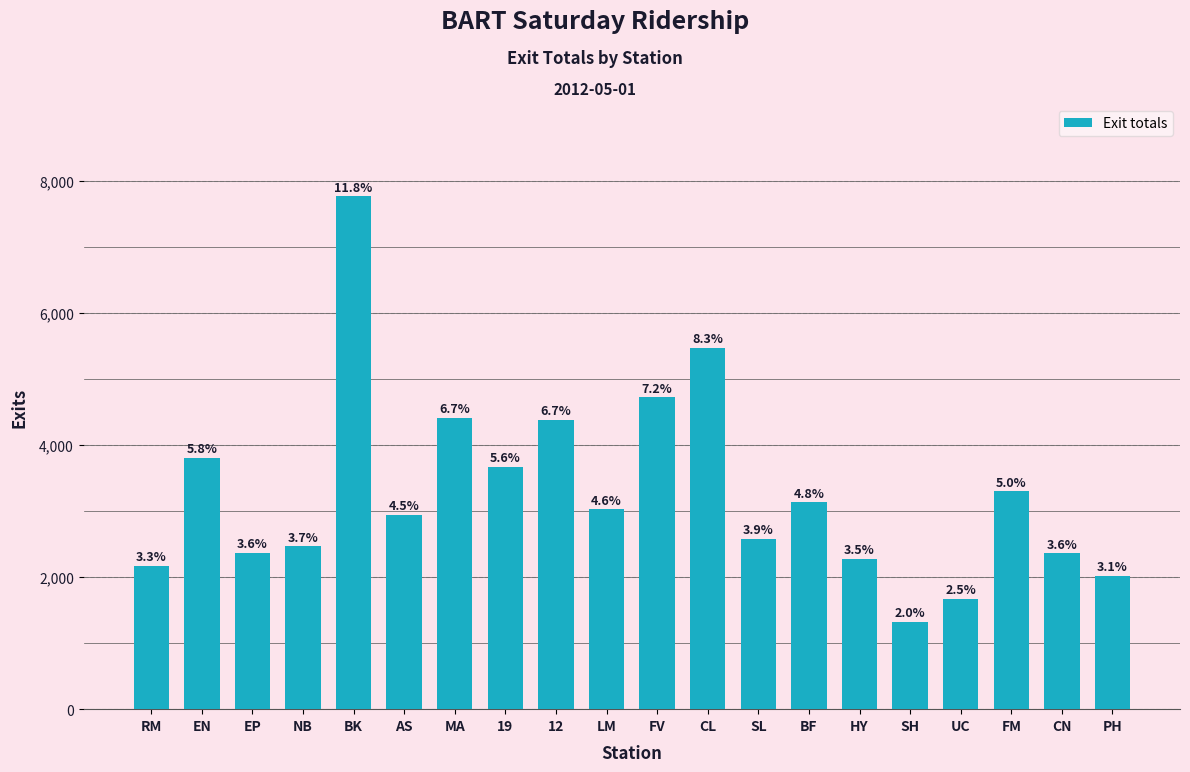

How many bars are there in total?

20